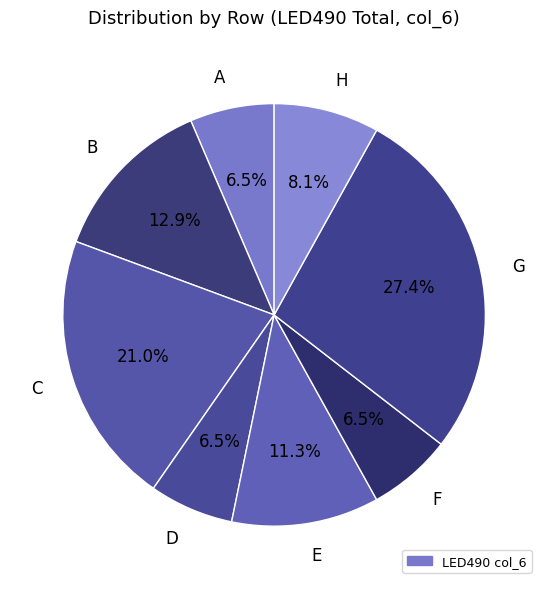

To the nearest percent, what is the difference between the B and A slice percentages?

6%